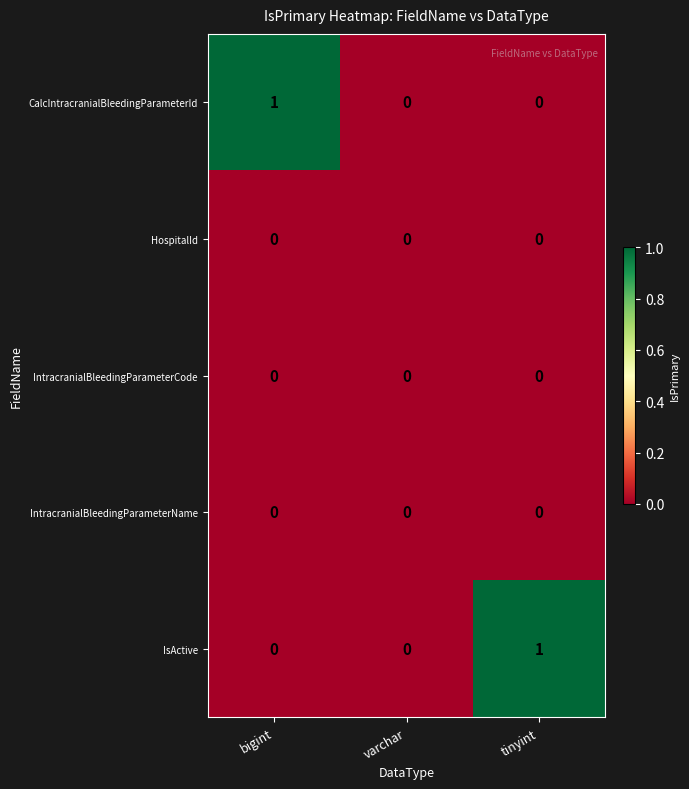

Is the value of IntracranialBleedingParameterName at varchar greater than the value of IsActive at tinyint?

No